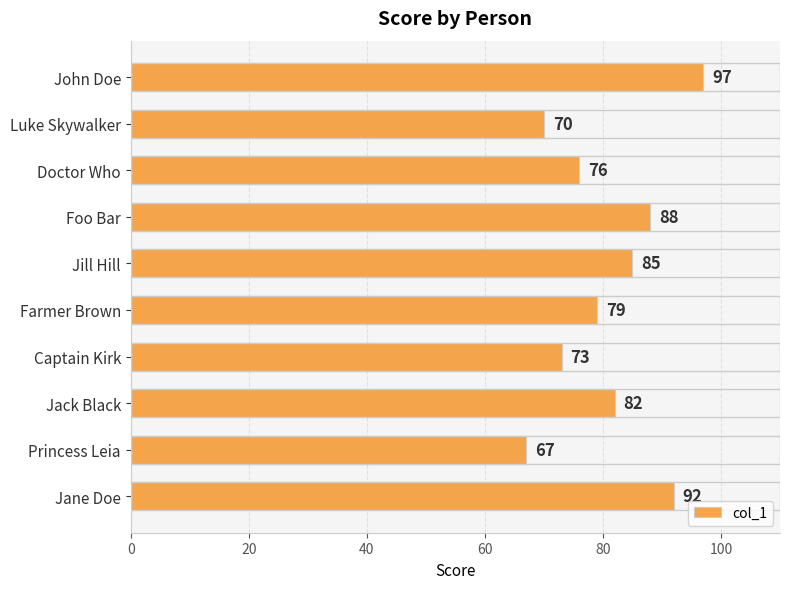

At which label is the value closest to 82?

Jack Black